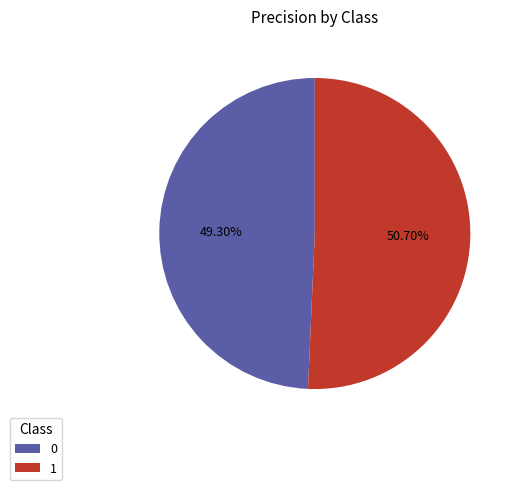

What is the total percentage of 0 and 1?

100.0%